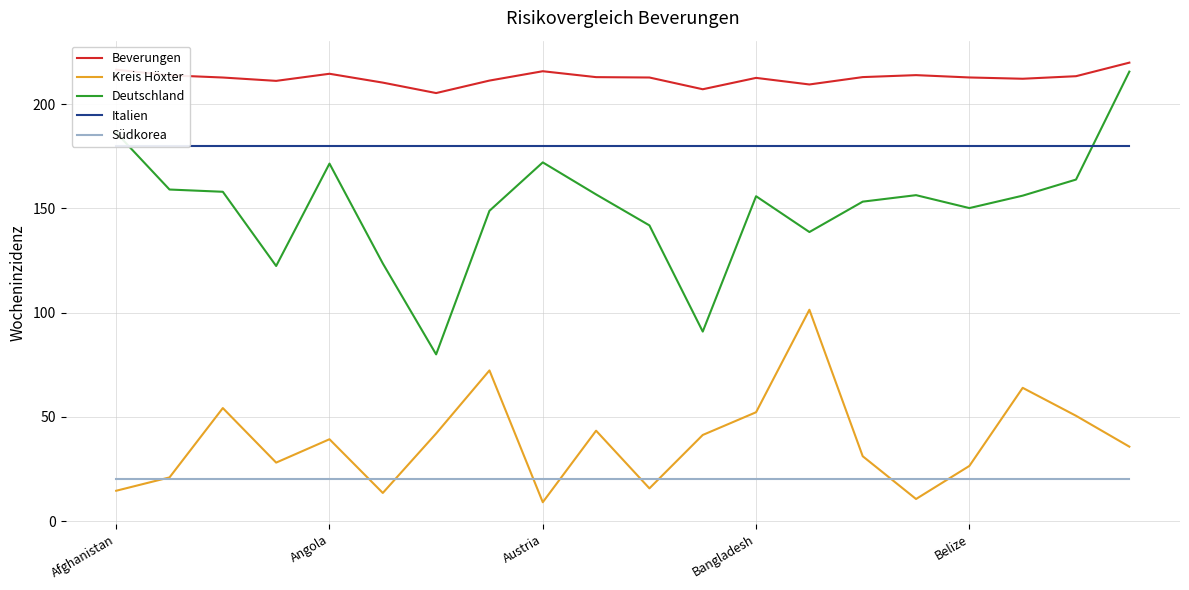

What is the maximum value for Kreis Höxter?

101.4